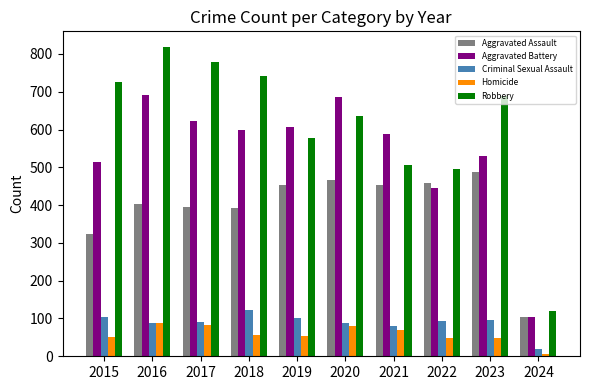

How many categories are shown in the chart?

10